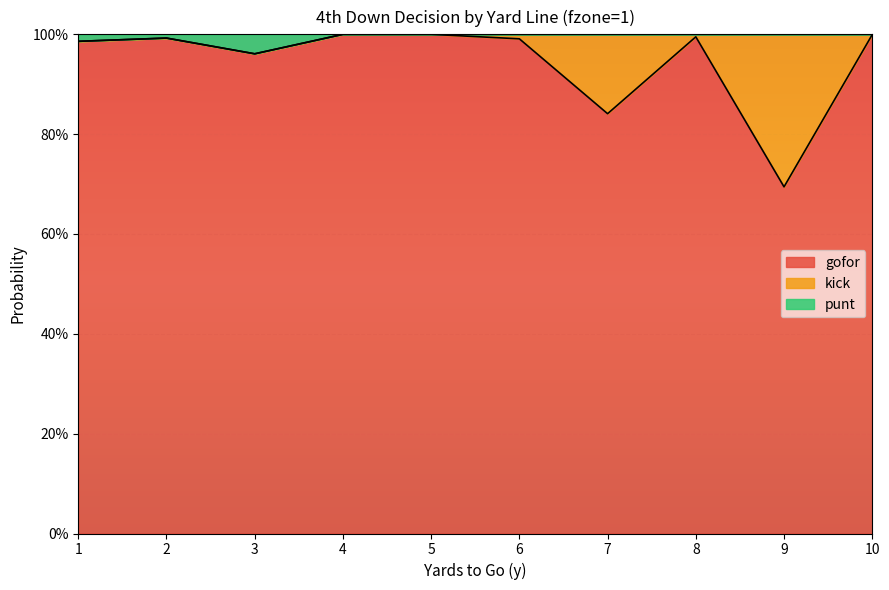

Does the chart display data point markers on the line(s)?

No